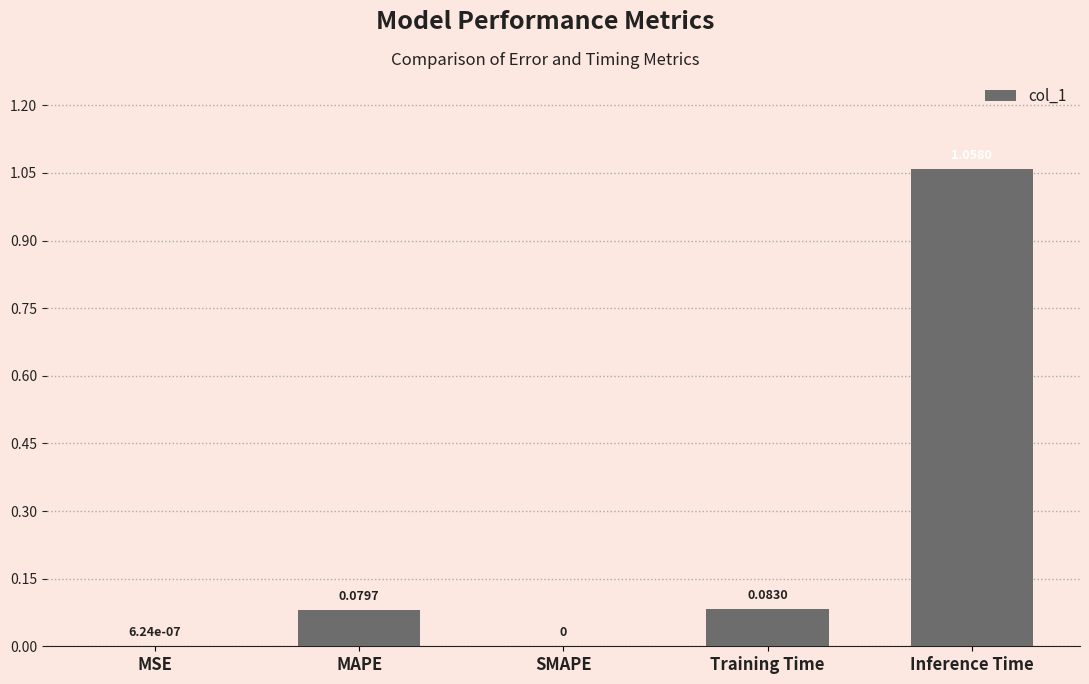

What is the change in value from MSE to Inference Time?

+1.1